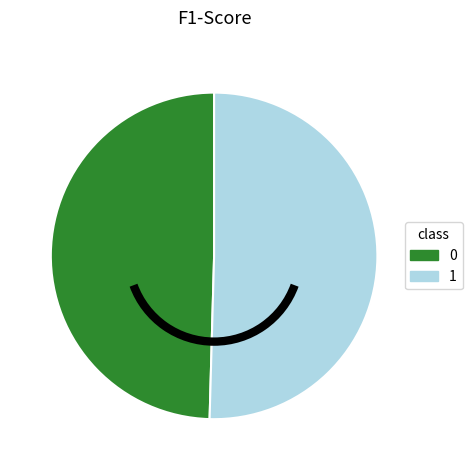

Is it true that 1 is 42% of the pie?

False